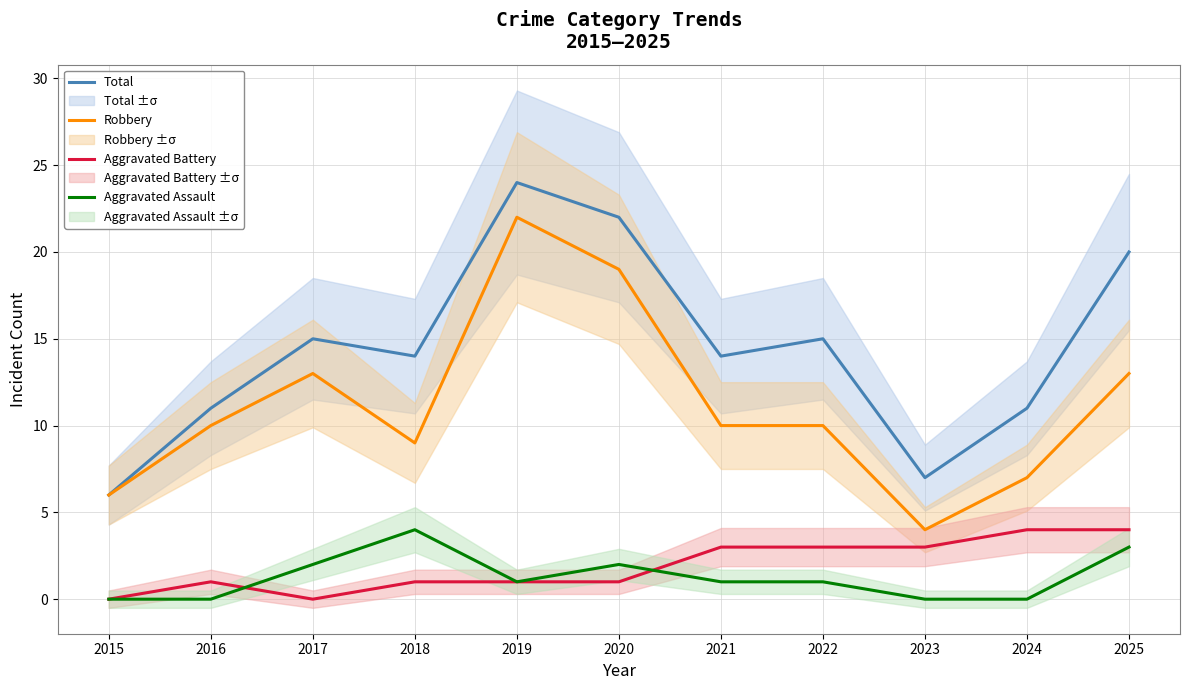

Is this an area chart (filled region under the line)?

No